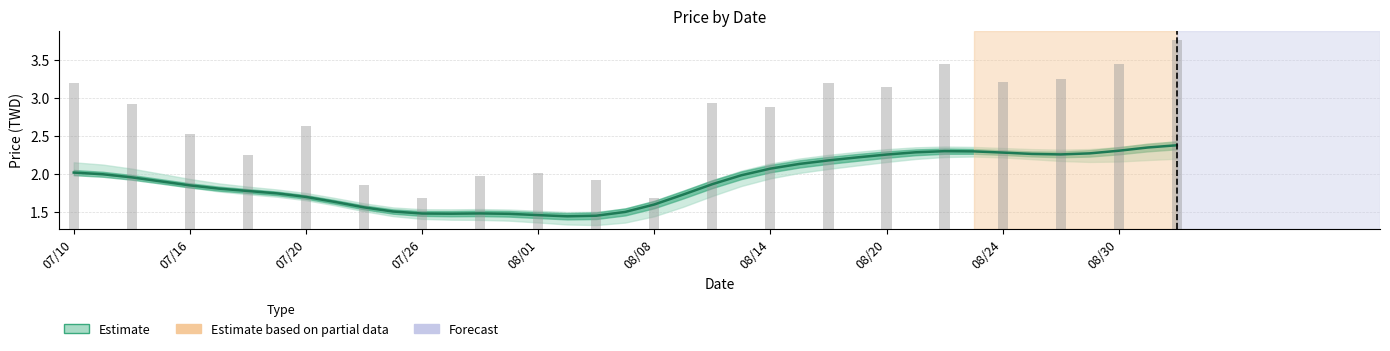

Which has a higher value, 08/08 or 08/30?

08/30